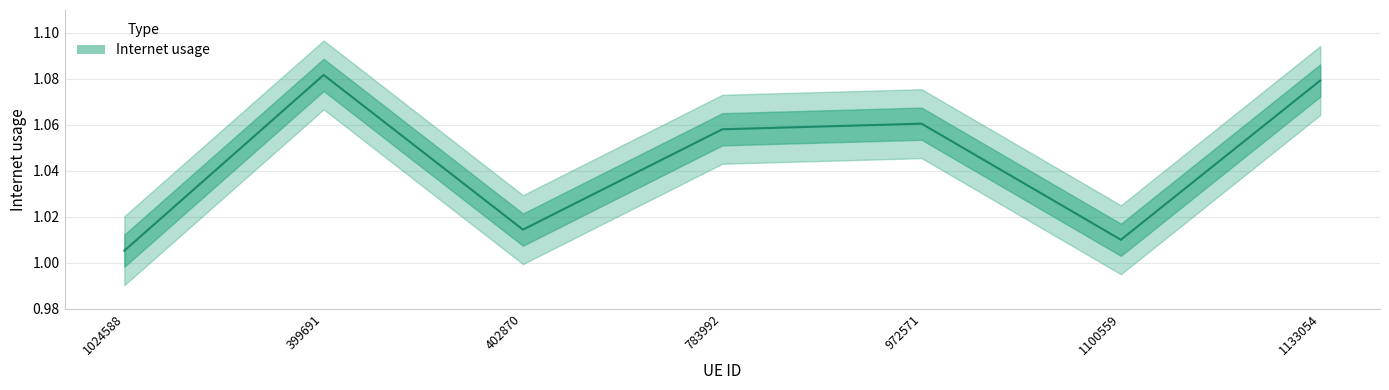

How many points are higher than both their immediate neighbors (excluding endpoints)?

2